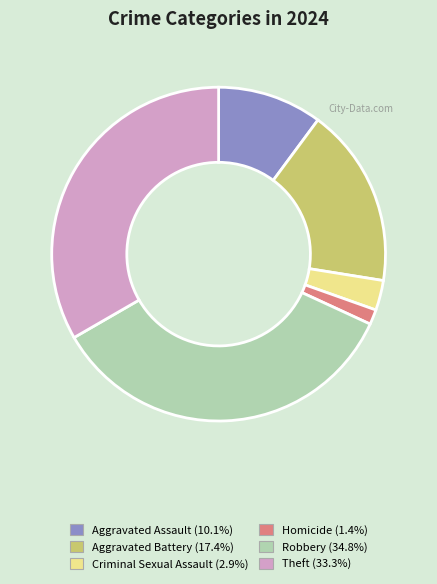

Approximately how many times larger is the value at Theft compared to Aggravated Assault?

3.3